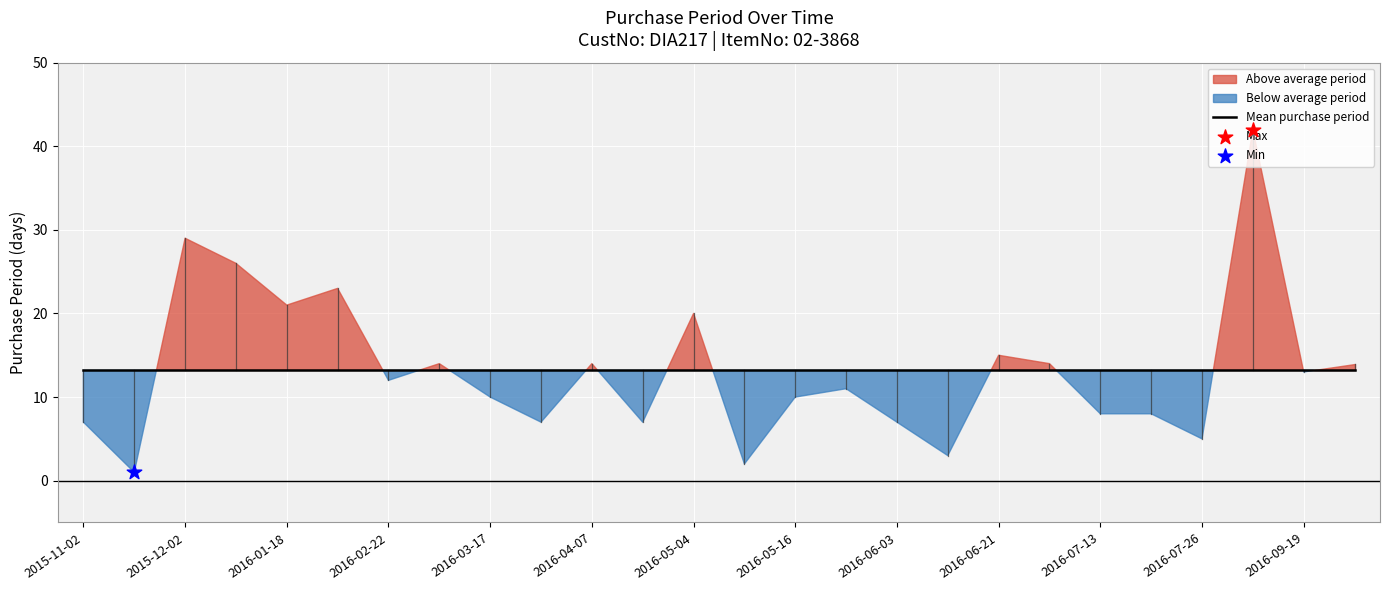

What is the ratio of the value at 2016-03-17 to the value at 2016-06-21?

0.7